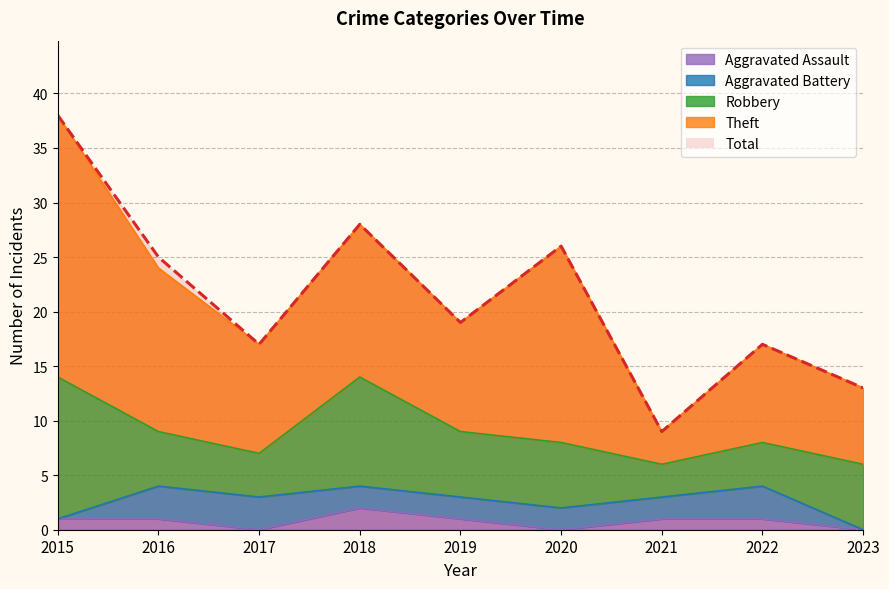

How many lines are shown in the chart?

5